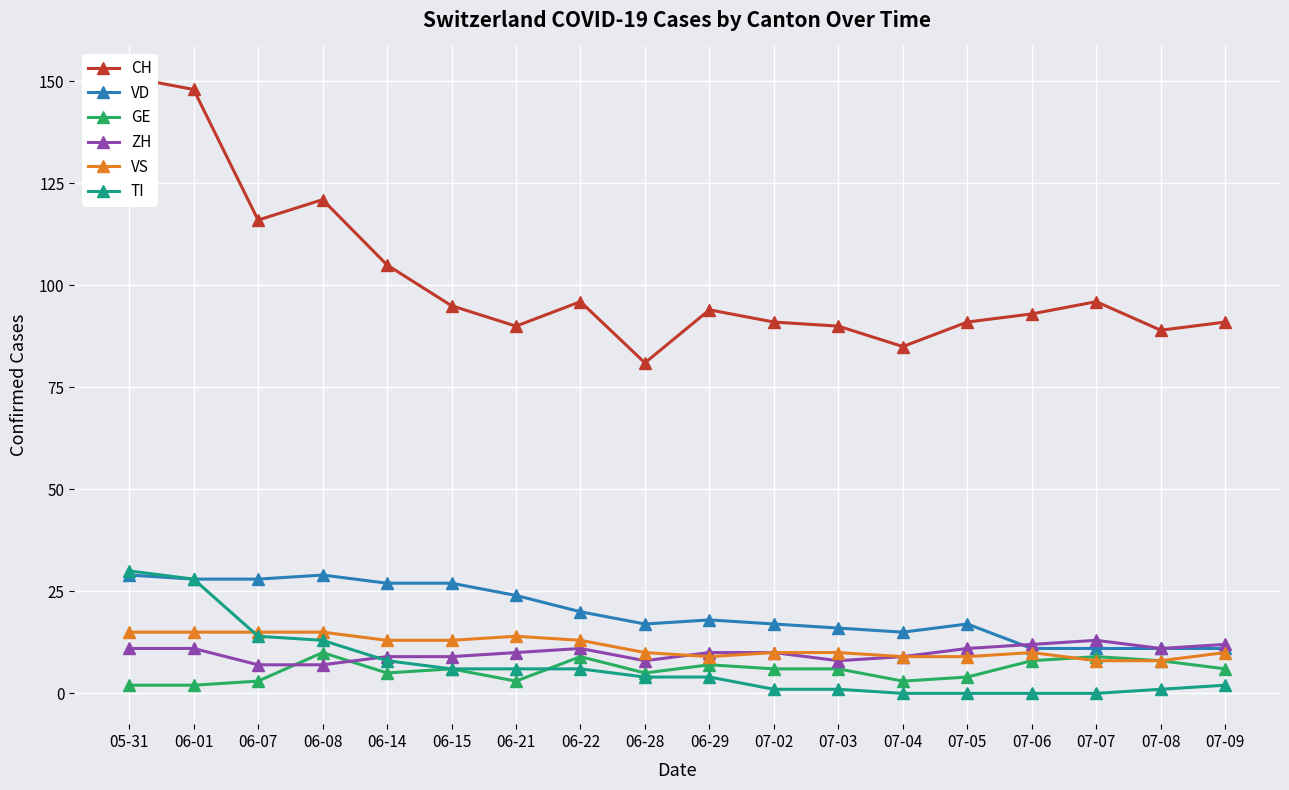

At which category is the sum across all series the highest?

05-31